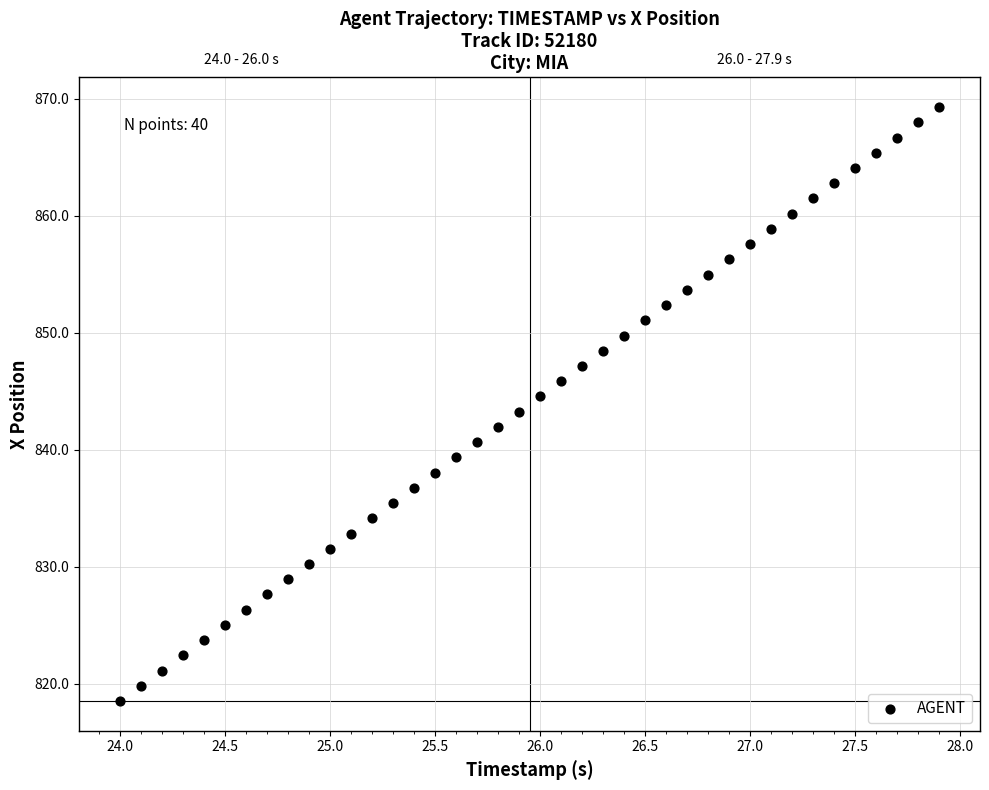

What is the range of Y values (max minus min)?

50.8